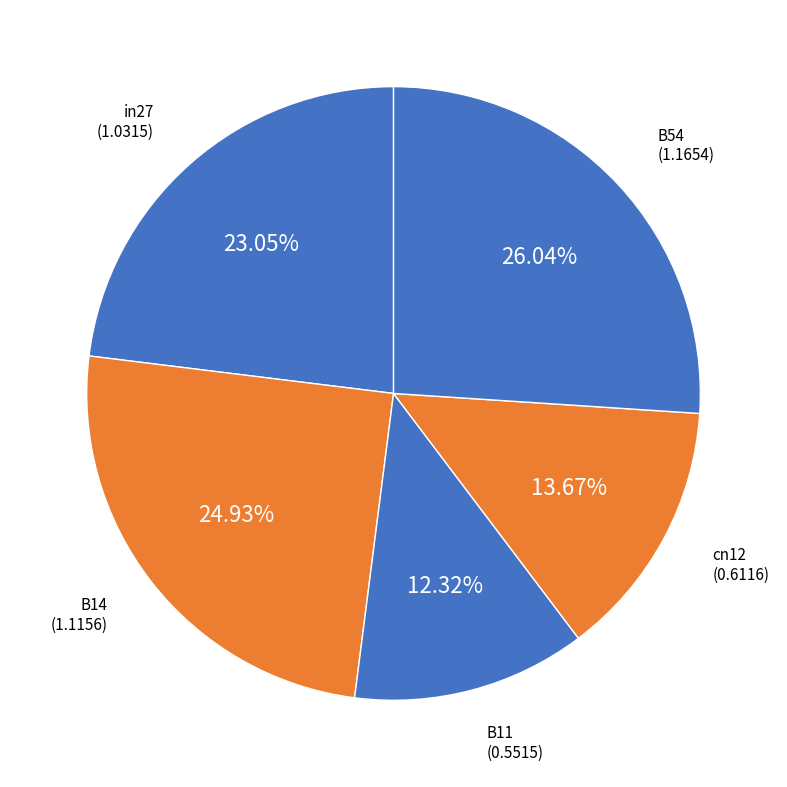

To the nearest percent, what portion does in27 represent?

23%